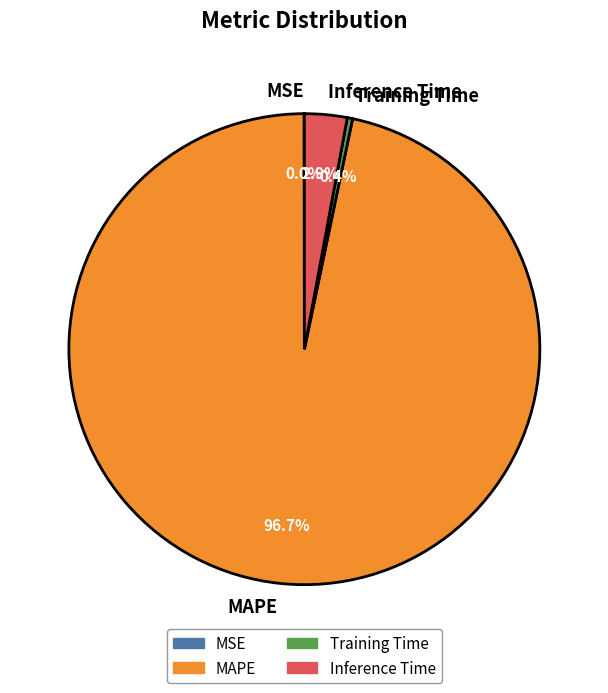

Is it true that Inference Time is 3% of the pie?

True